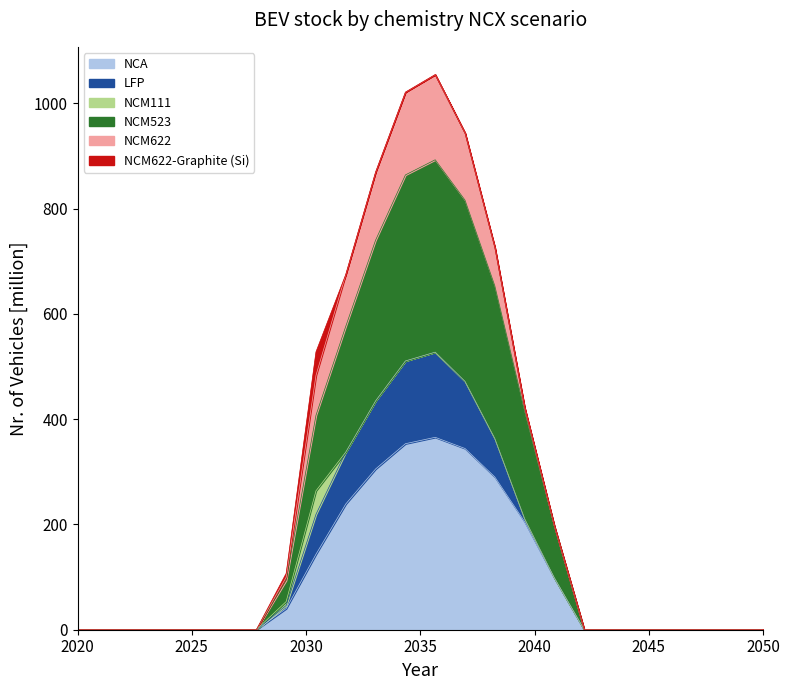

Does the chart display data point markers on the line(s)?

No